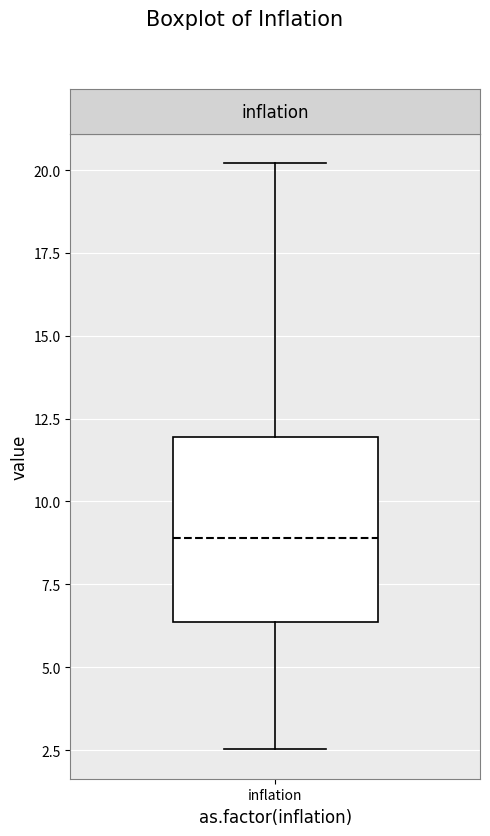

Transcribe this box plot: give where the median line is, the range the box spans, and where the two whiskers end, as read against the y-axis. The values are not printed on the chart, so give them approximately, as read against the axis.

median 9.0, box 6.5 to 12.0, whiskers 2.5 to 20.0